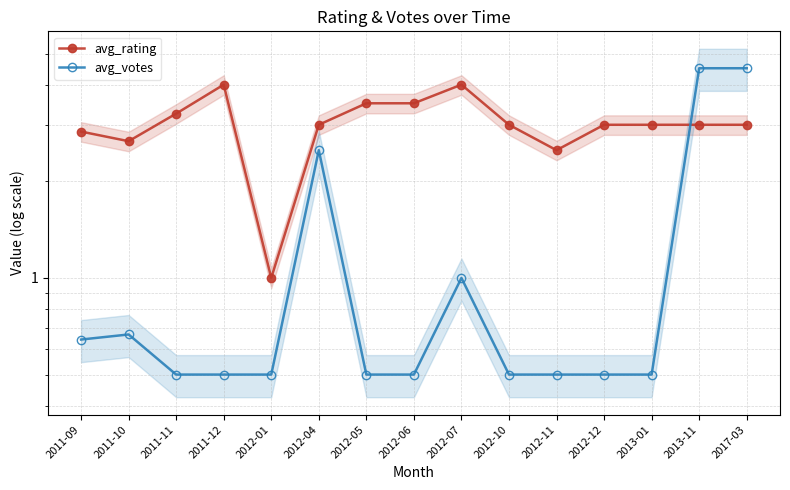

What is the spread (max minus min) of values at 2012-11?

2.0